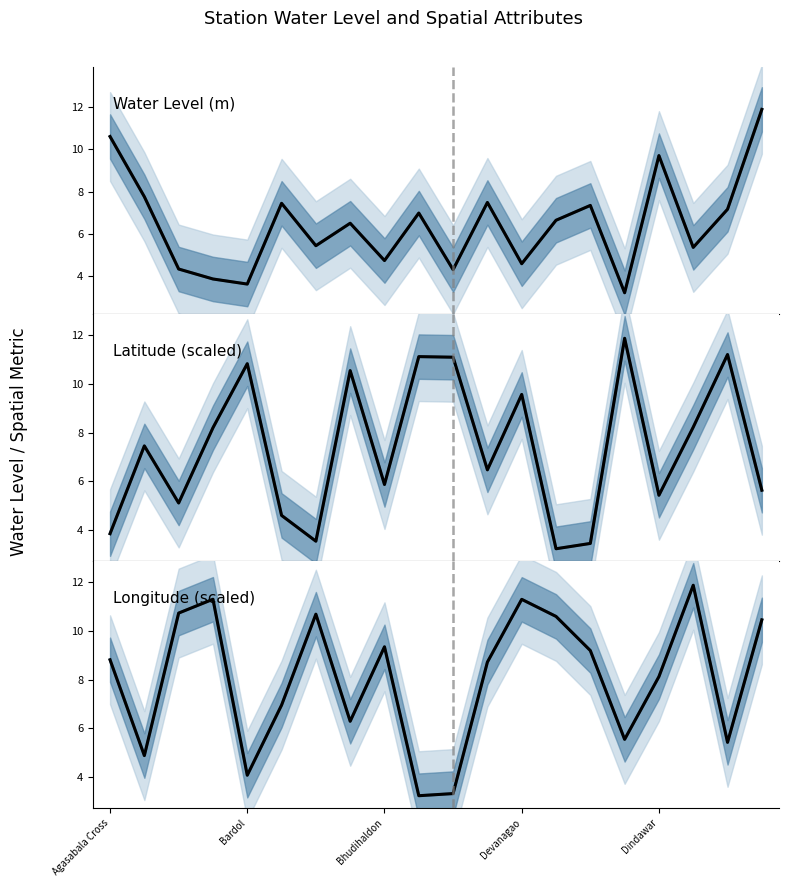

Rank the series by their average value, from lowest to highest.

Water Level (m), Latitude (scaled), Longitude (scaled)